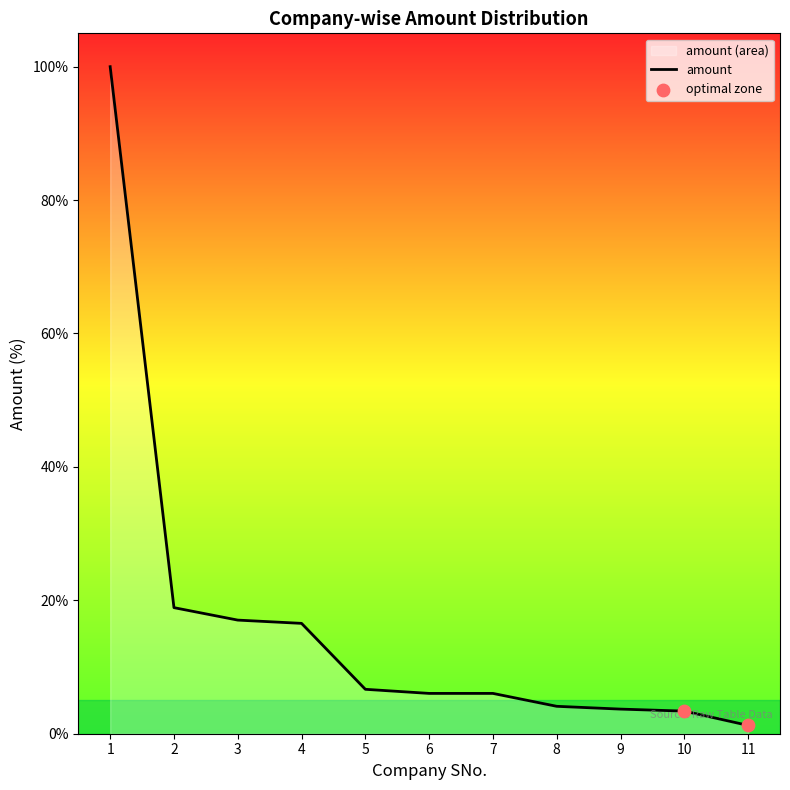

Between 1 and 6, which is larger?

1